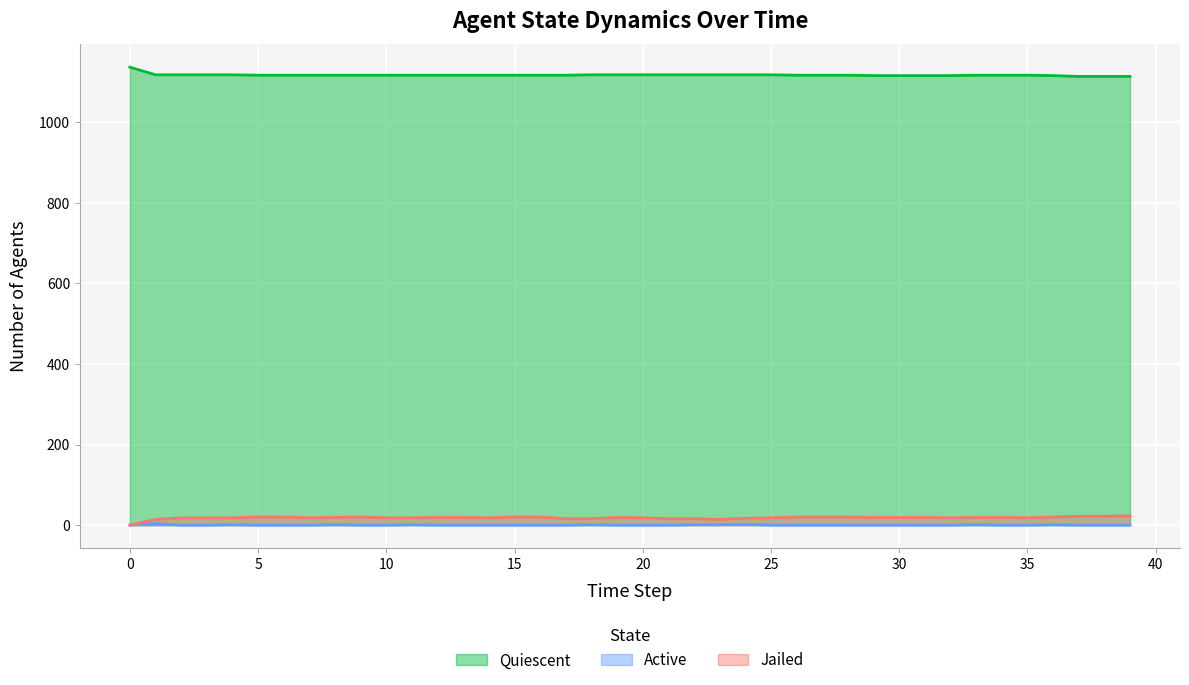

True or false: Jailed and Quiescent intersect in this chart.

False